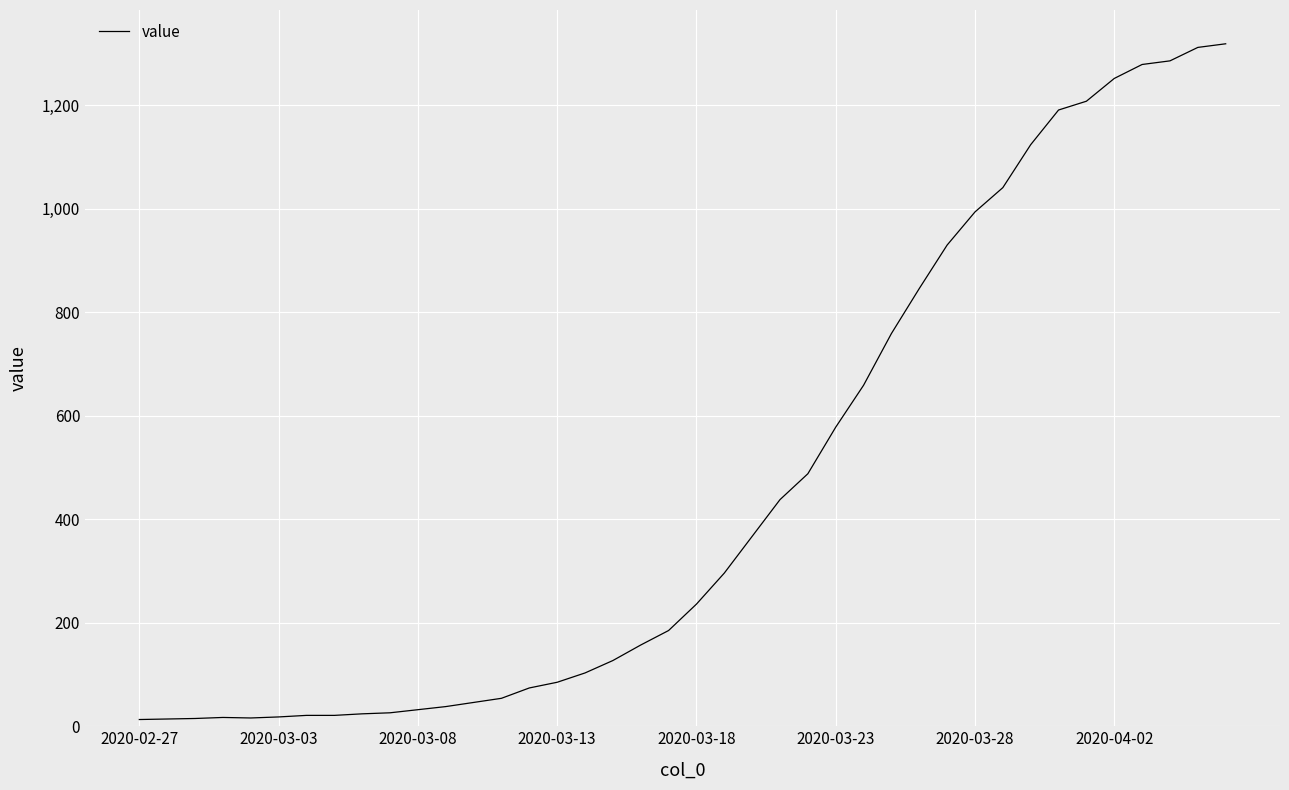

What is the maximum value shown in the chart?

1319